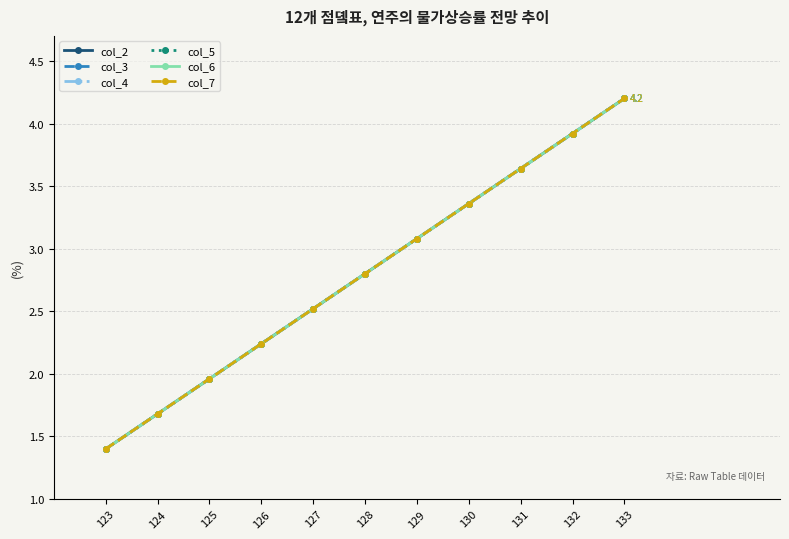

What is the sum of all col_4 values?

30.8